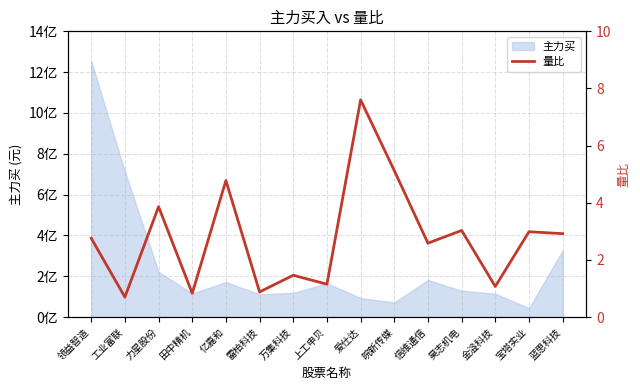

What is the maximum value shown in the chart?

7.6